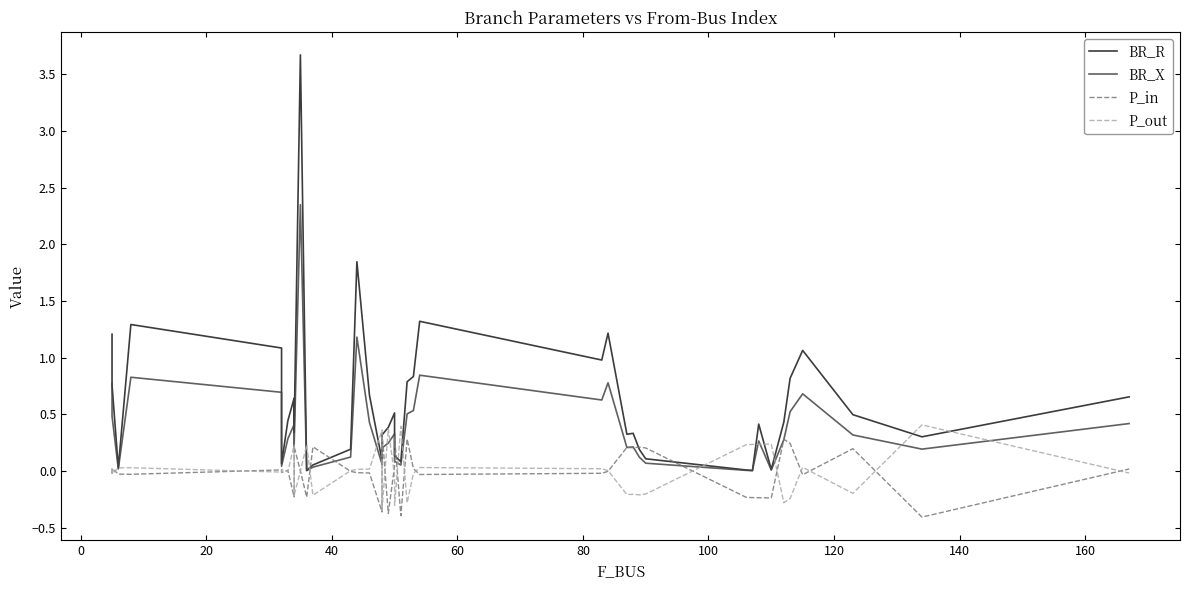

The value of BR_R at 120 is 0.6. True or false?

True